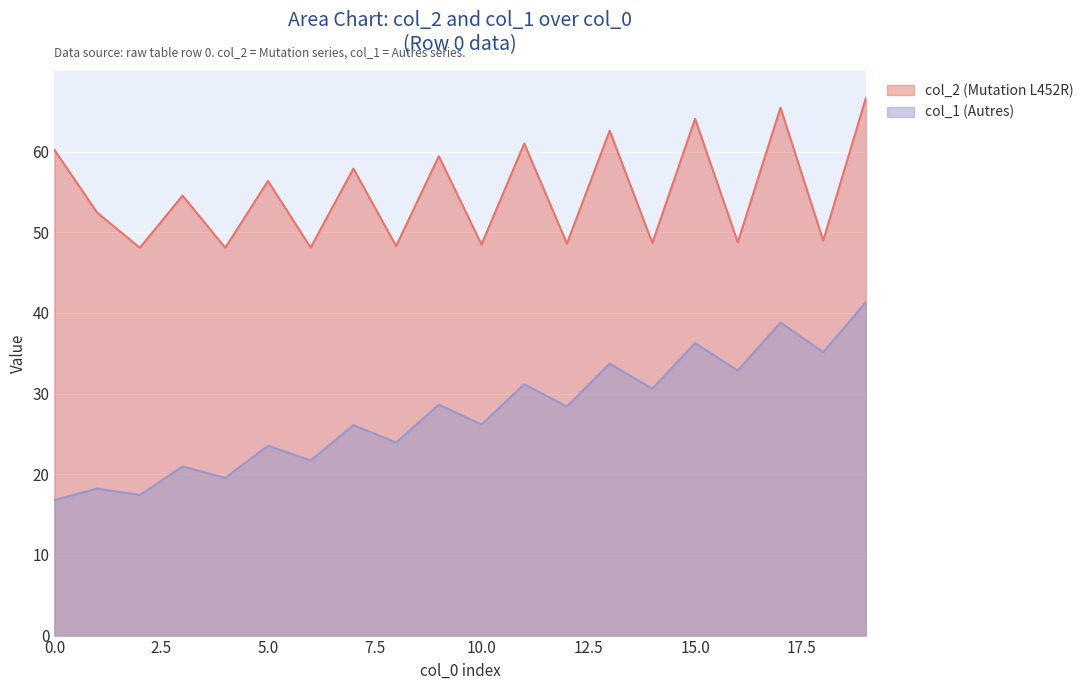

List the series in order of their overall mean, lowest first.

col_1 (Autres), col_2 (Mutation L452R)